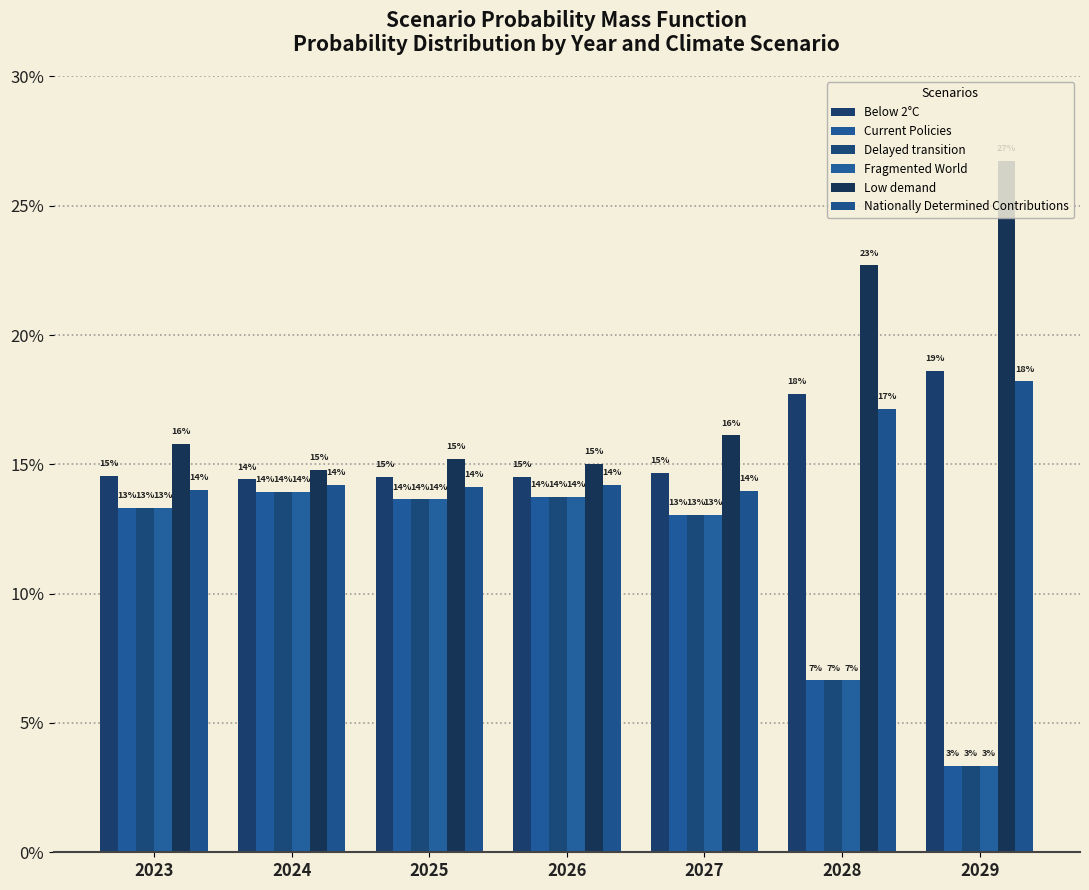

Are the bars grouped side by side (vs. stacked)?

Yes